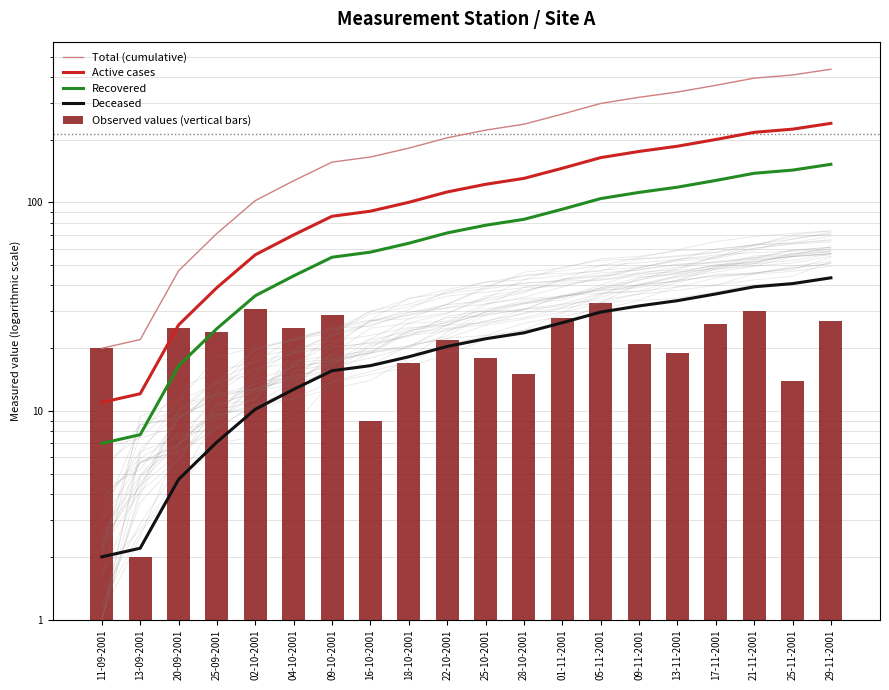

Which series has the widest spread of values?

Total (cumulative)